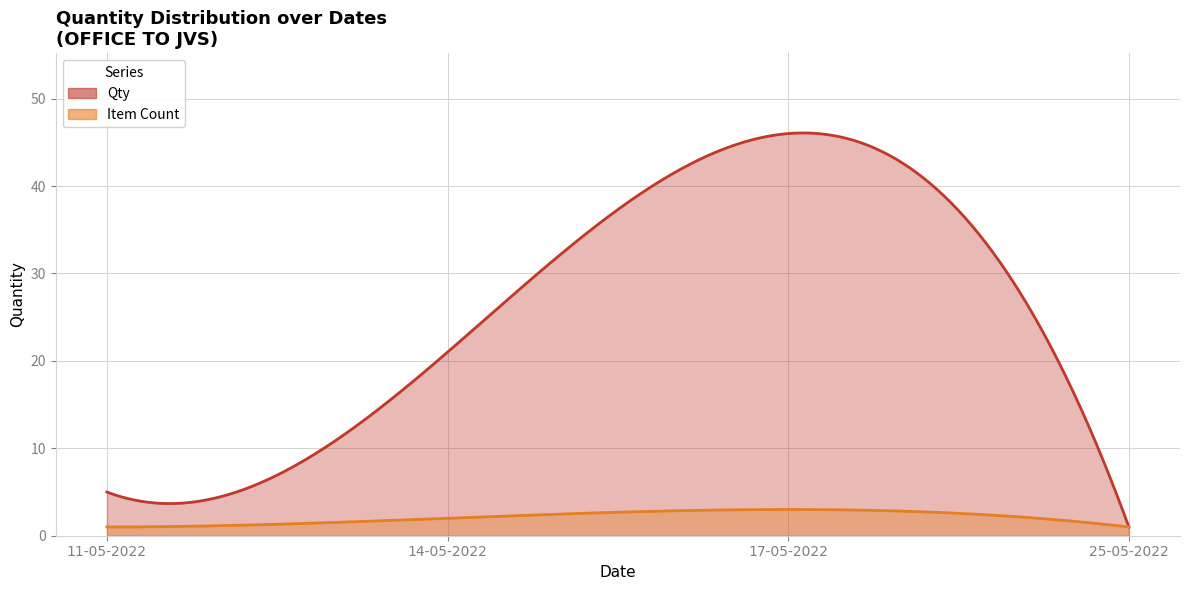

What is the label of the 3rd point from the right?

14-05-2022 (Electric Breaker)